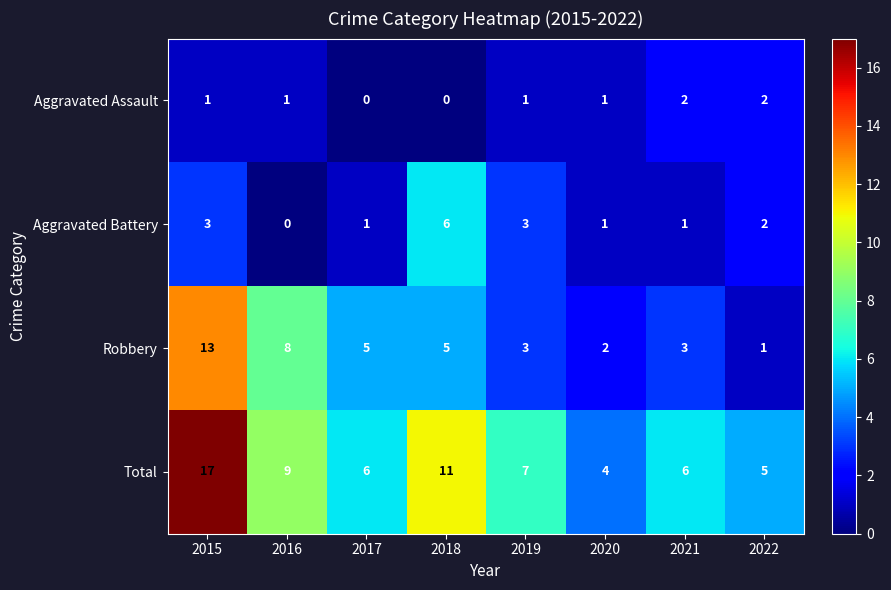

At which label does Total reach its minimum?

2020